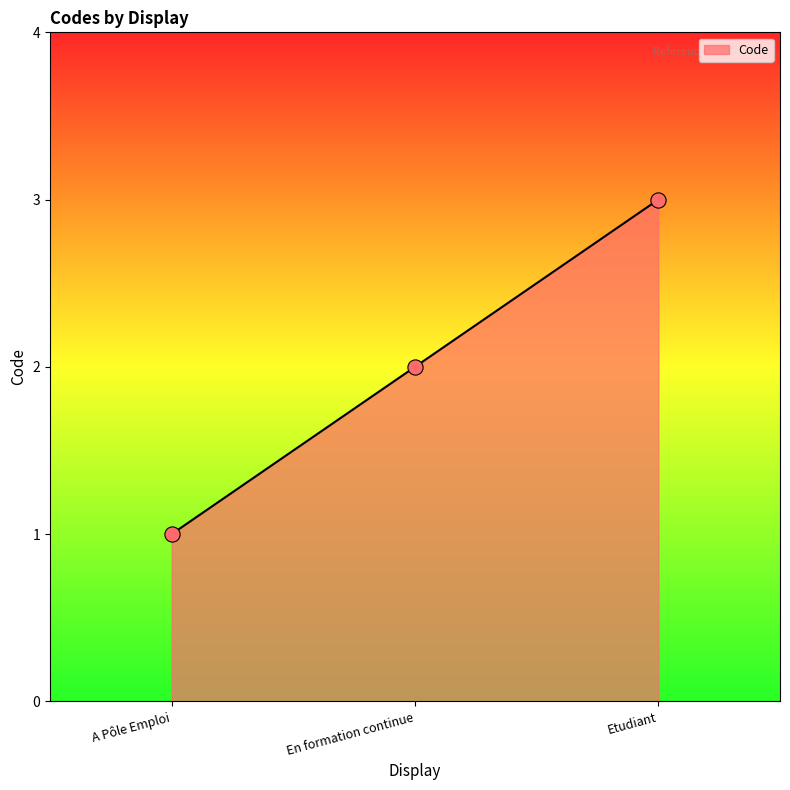

What is the change in value from A Pôle Emploi to En formation continue?

+1